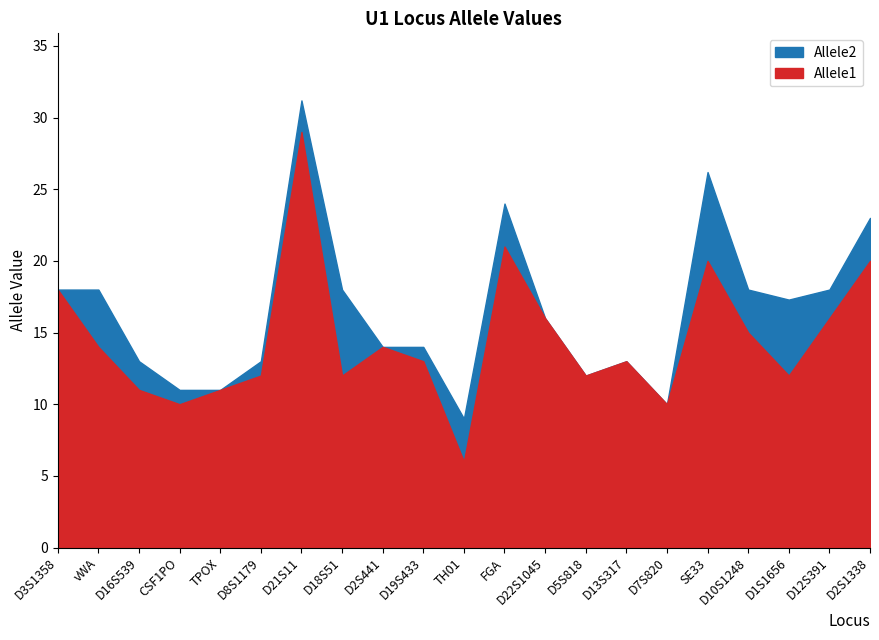

At which category is the sum across all series the highest?

D21S11